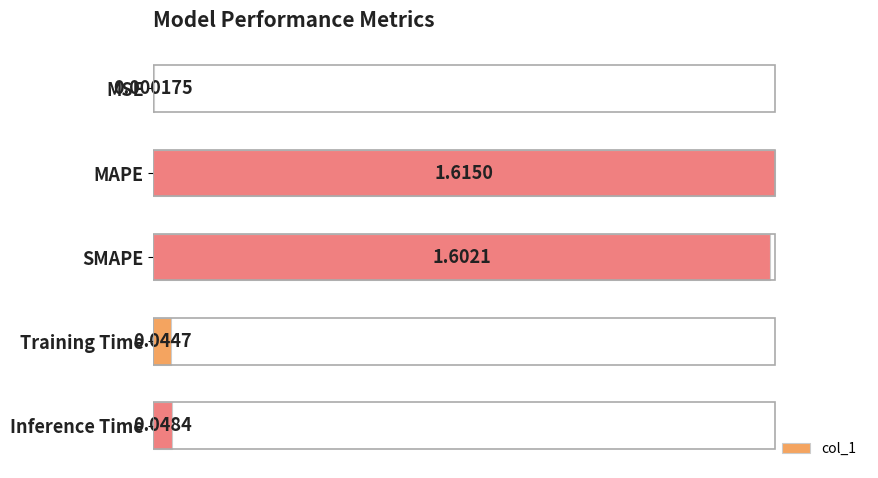

Are the bars grouped side by side (vs. stacked)?

No